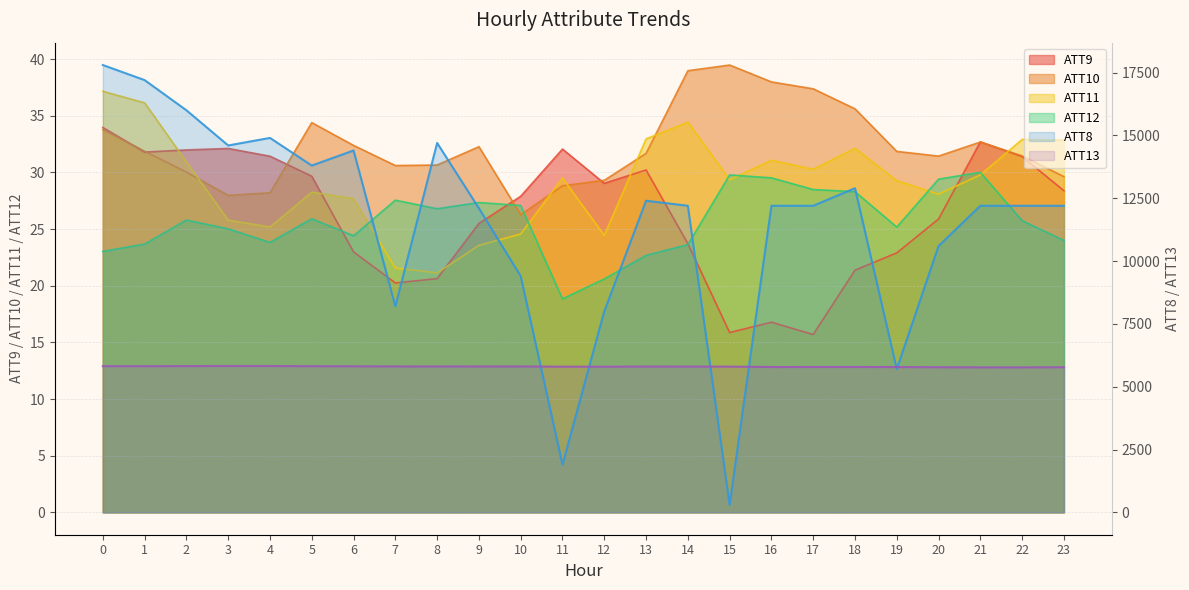

At which label is ATT12 closest to 24?

23